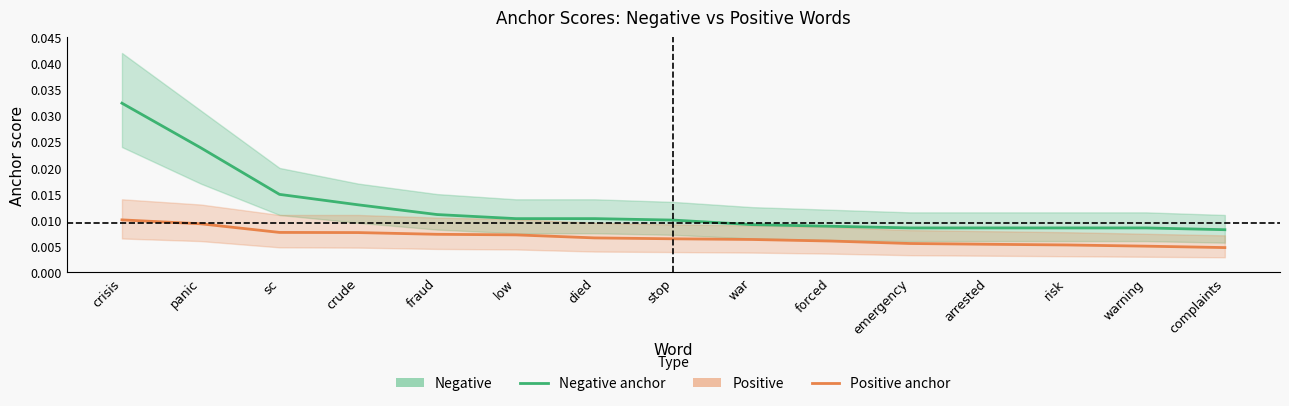

True or false: Negative anchor and Positive anchor cross at least once.

False